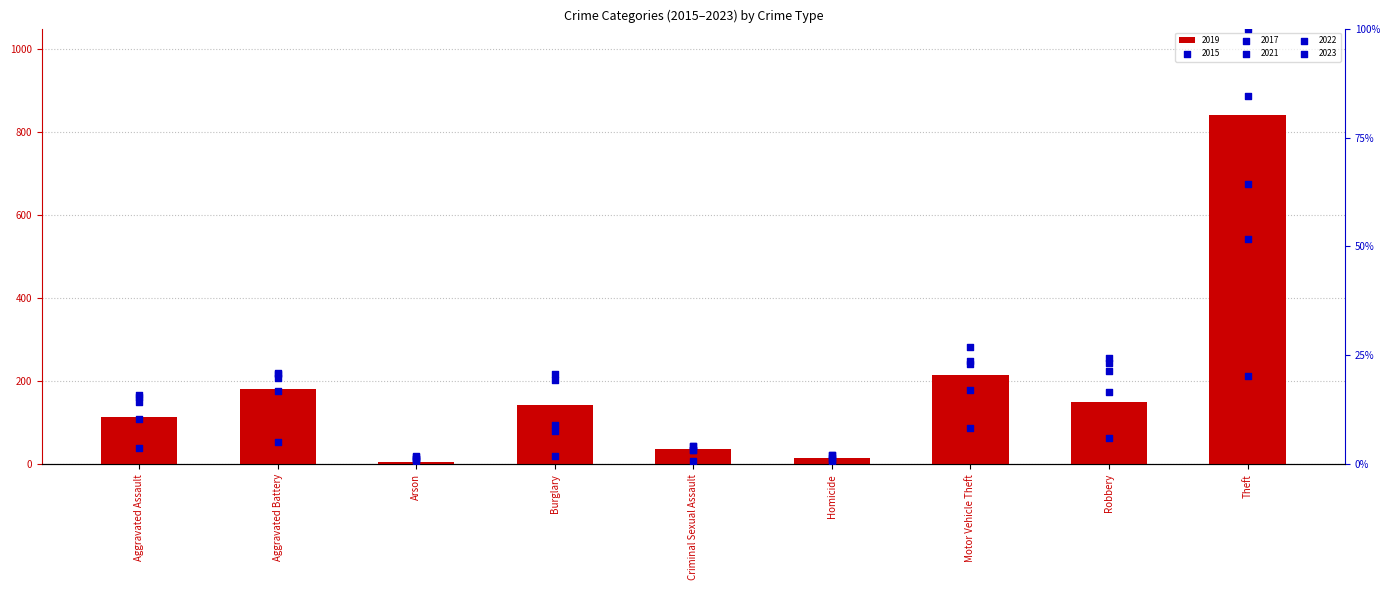

Which series contains the highest Y value?

2019